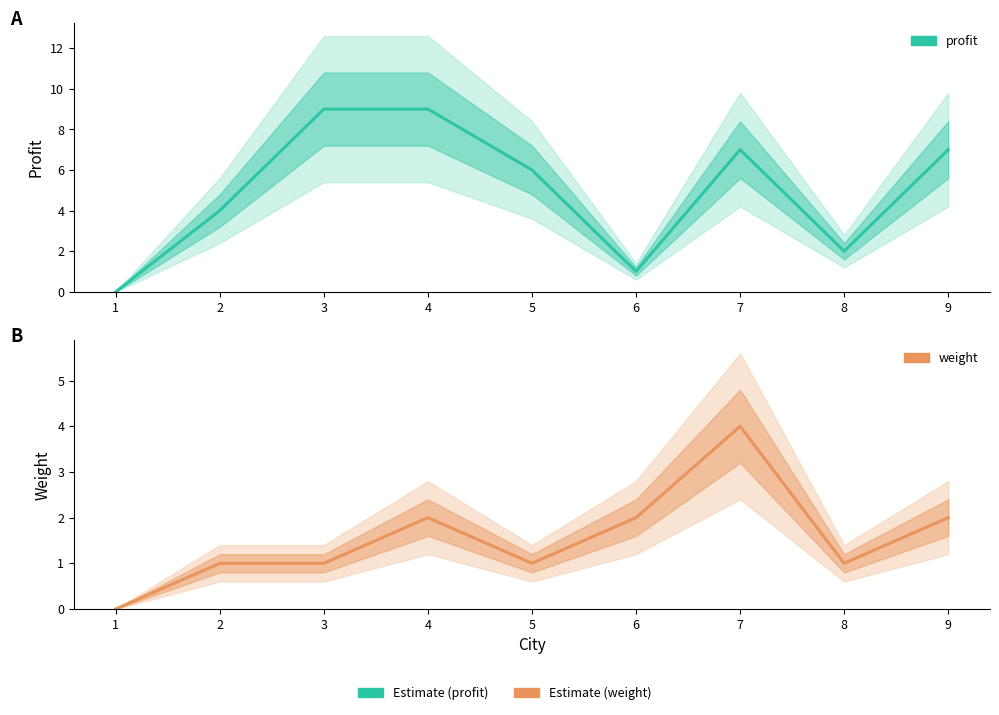

The weight series shows 2 at 7. True or false?

False